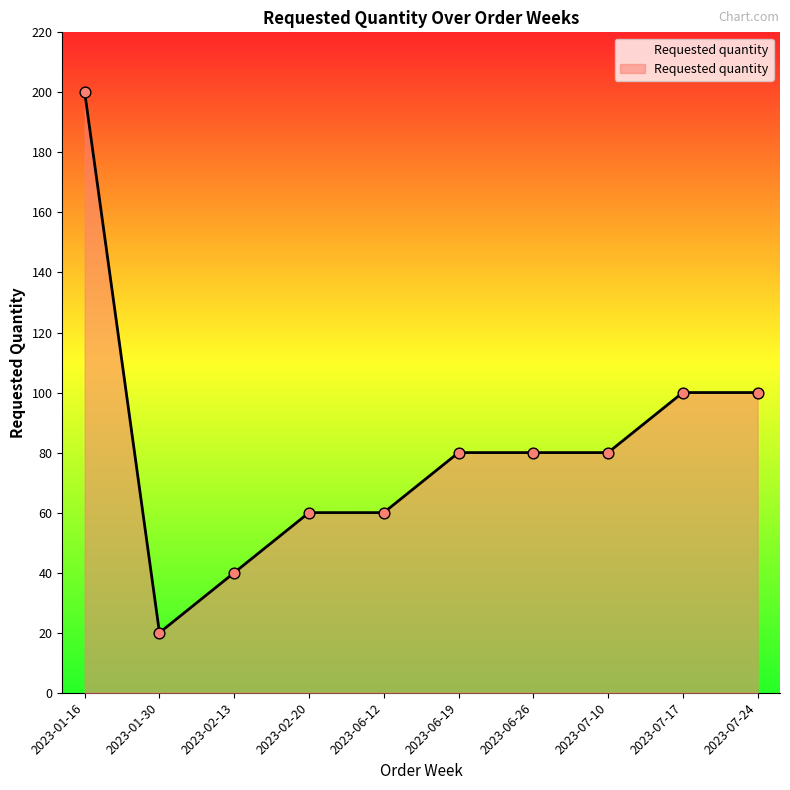

What is the change in value from 2023-02-13 to 2023-07-24?

+60